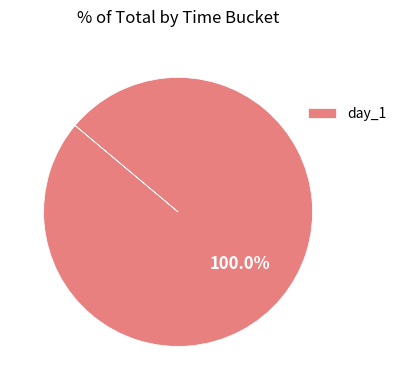

Rank the categories by value from highest to lowest.

day_1